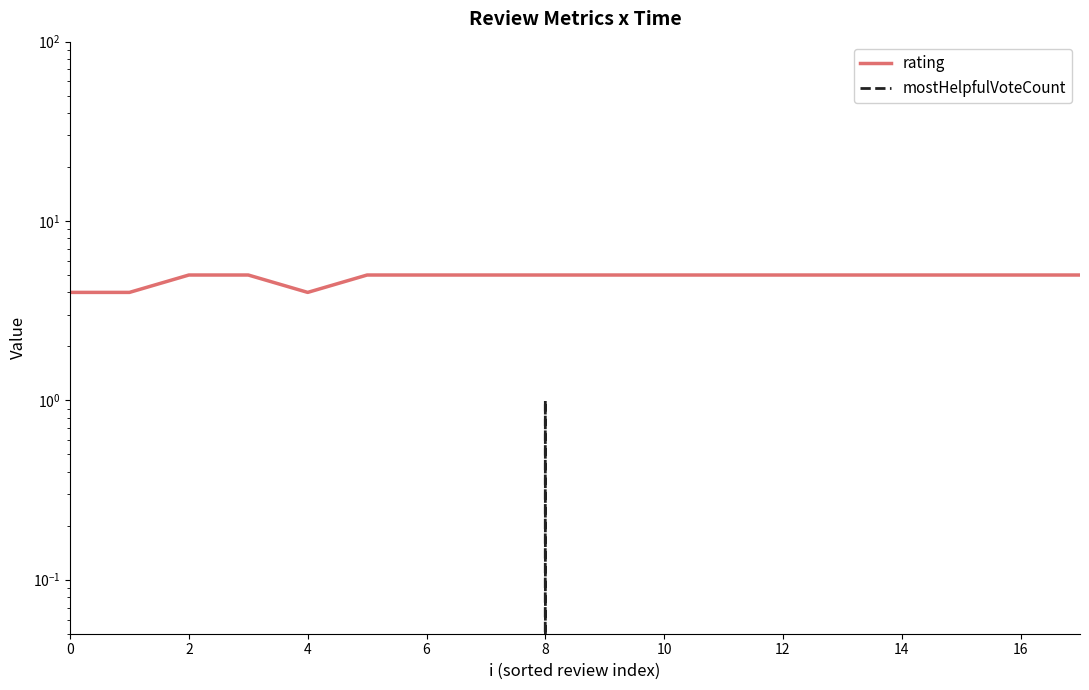

True or false: mostHelpfulVoteCount and rating cross at least once.

False